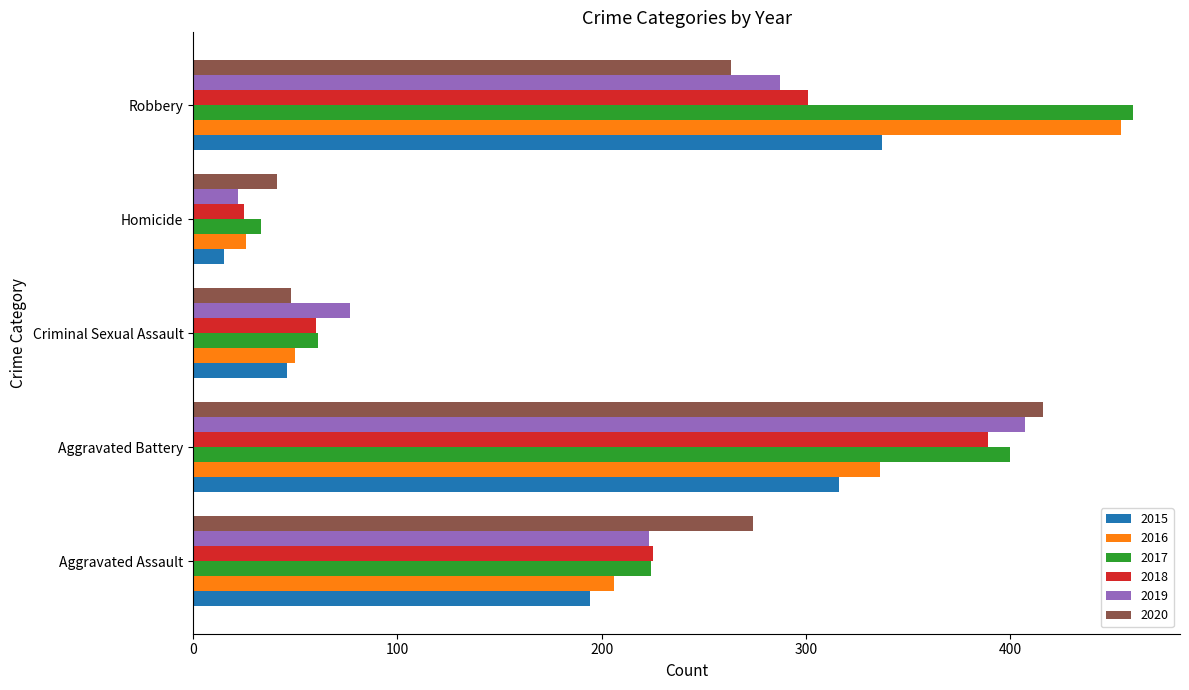

List the labels in order of 2016 value, smallest first.

Homicide, Criminal Sexual Assault, Aggravated Assault, Aggravated Battery, Robbery